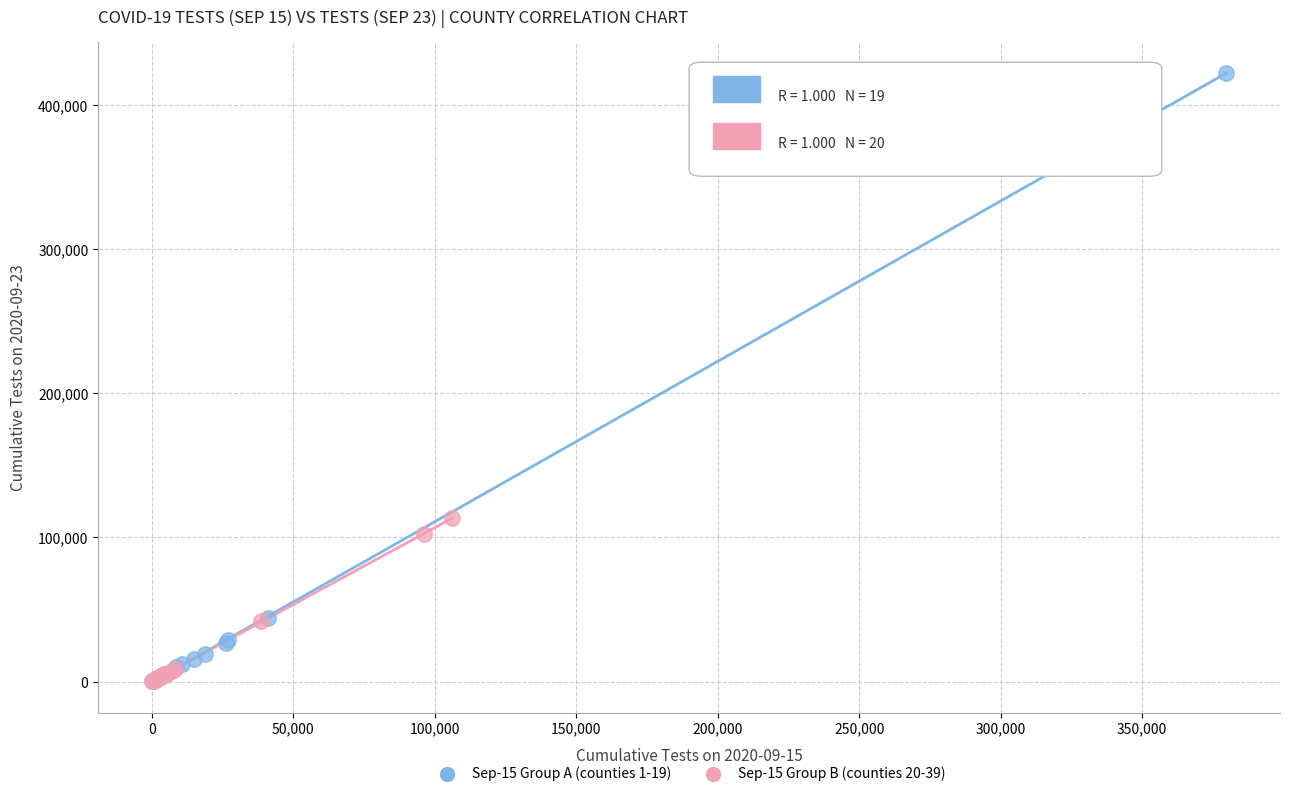

Which series contains the highest Y value?

Sep-15 Group A (counties 1-19)